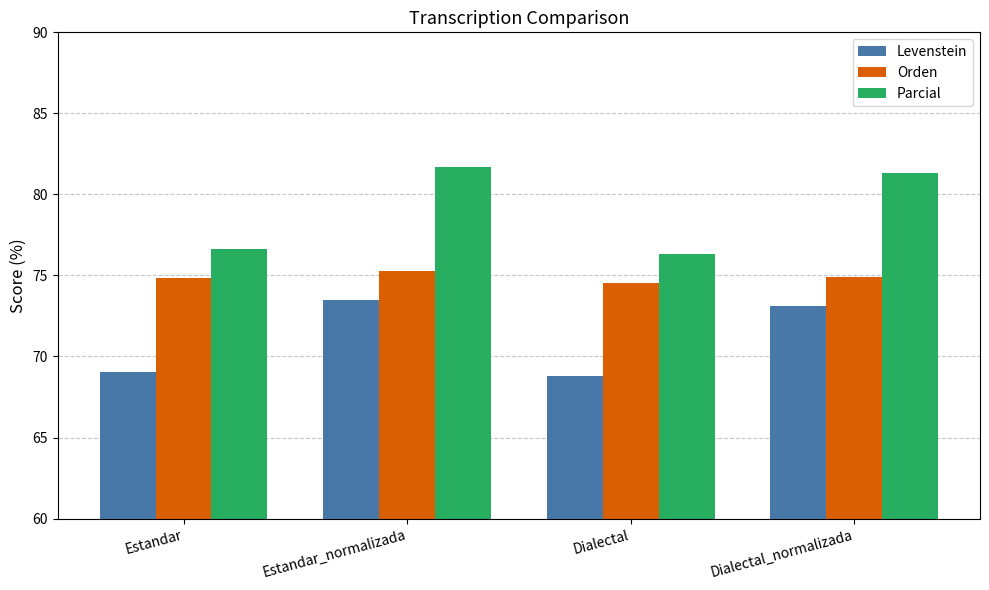

The value of Parcial at Dialectal is 76.3. True or false?

True